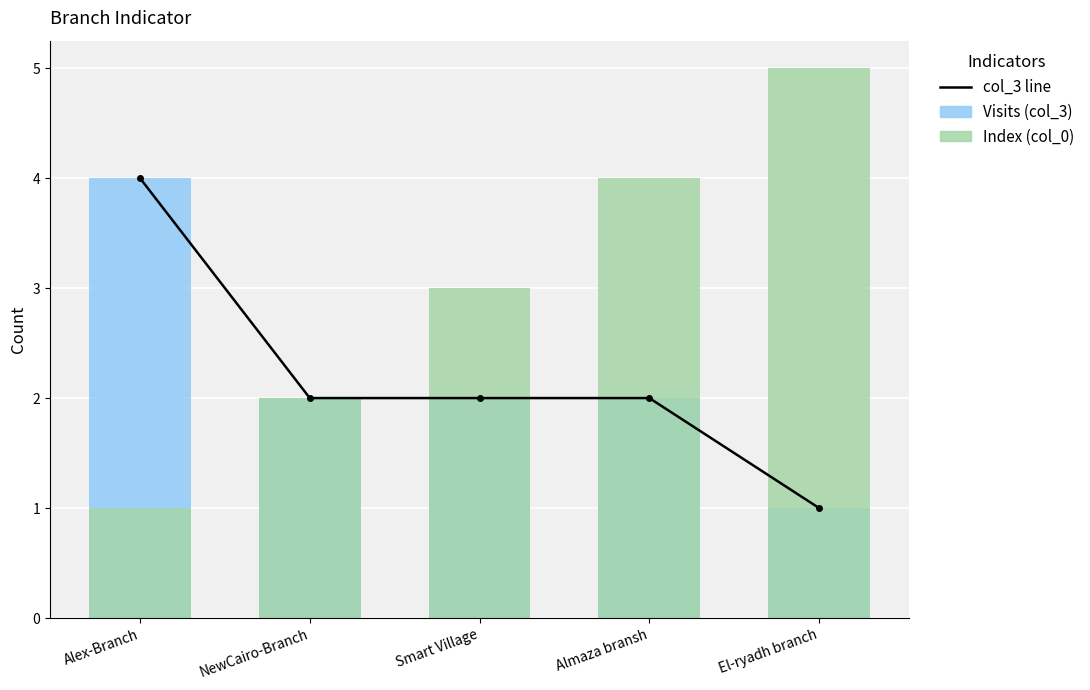

Reading left to right, extract all data points from this chart.

col_3 line: Alex-Branch=4	NewCairo-Branch=2	Smart Village=2	Almaza bransh=2	El-ryadh branch=1
Visits (col_3): Alex-Branch=4	NewCairo-Branch=2	Smart Village=2	Almaza bransh=2	El-ryadh branch=1
Index (col_0): Alex-Branch=1	NewCairo-Branch=2	Smart Village=3	Almaza bransh=4	El-ryadh branch=5